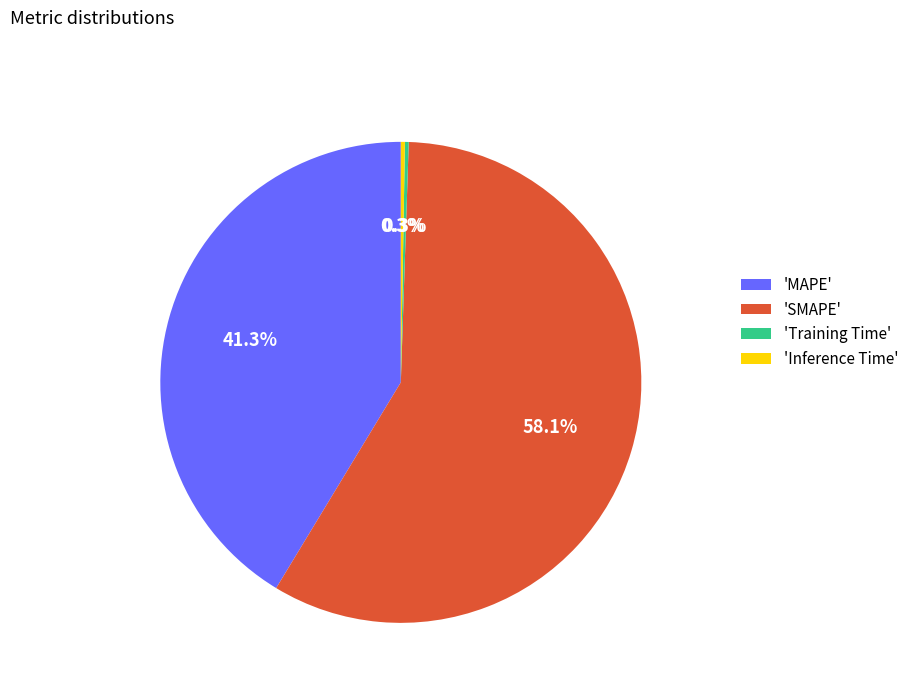

What percentage is NOT represented by 'SMAPE'?

41.9%